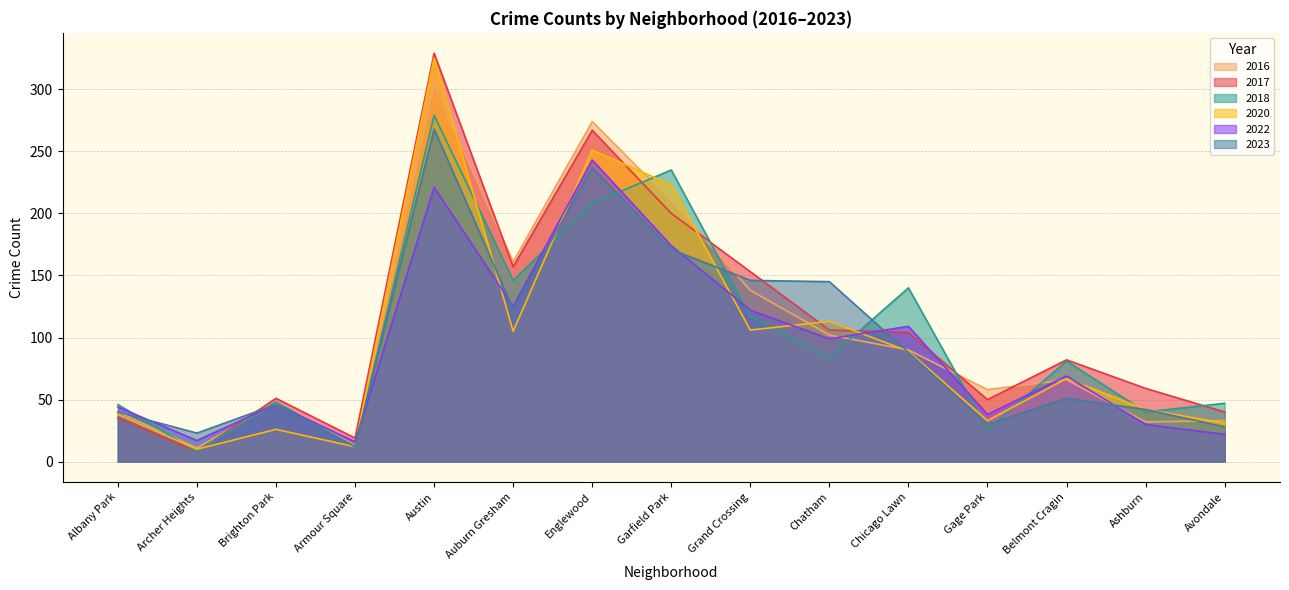

What is the average value of the 2017 series?

111